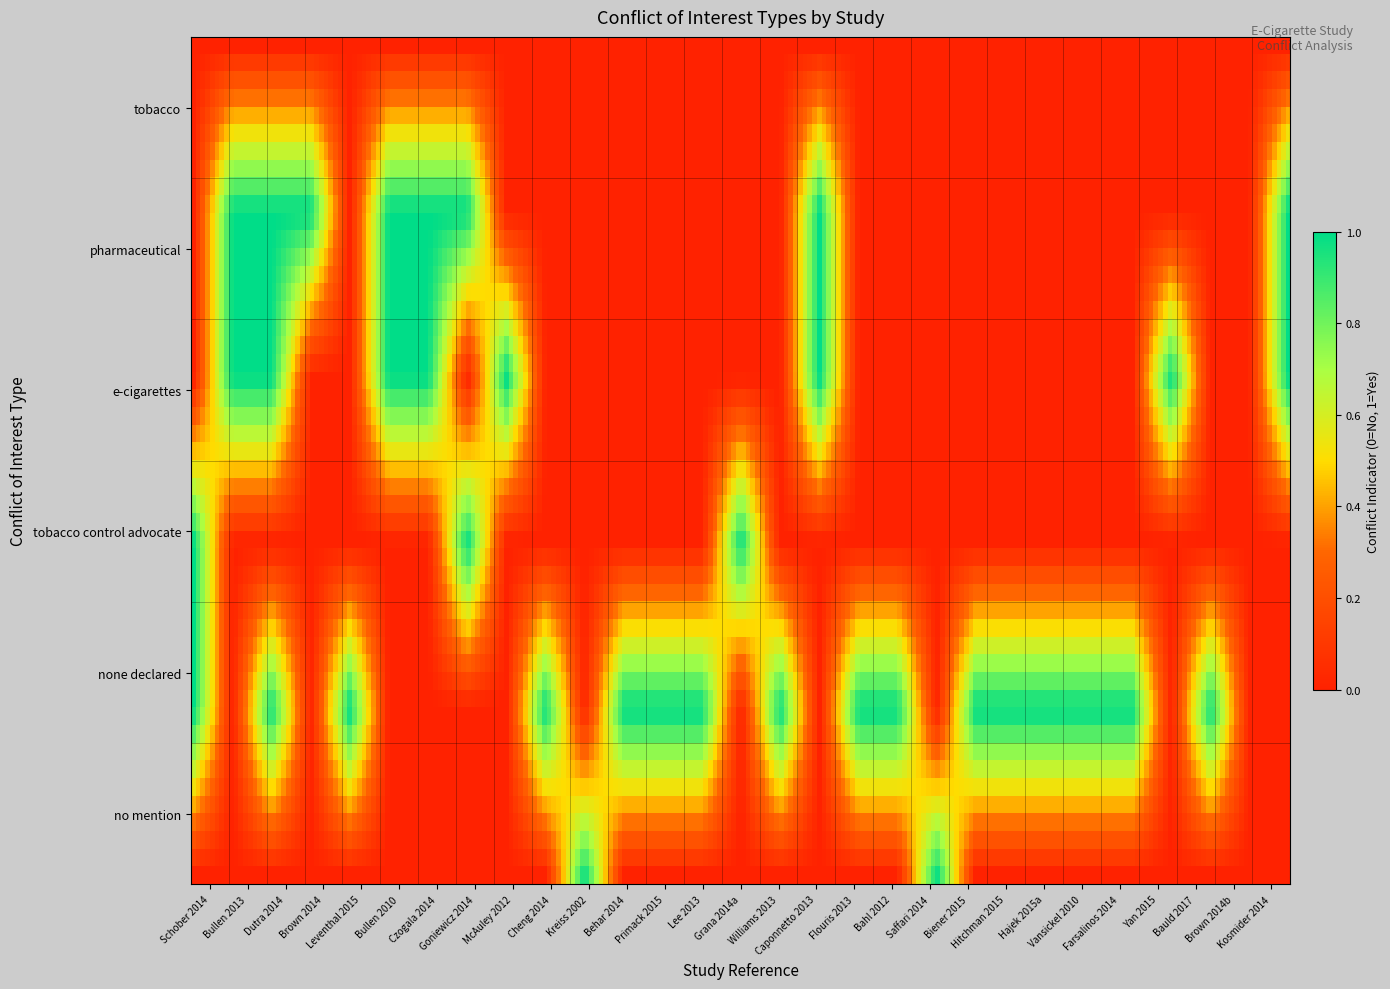

What is the spread (max minus min) of values at Lee 2013?

1